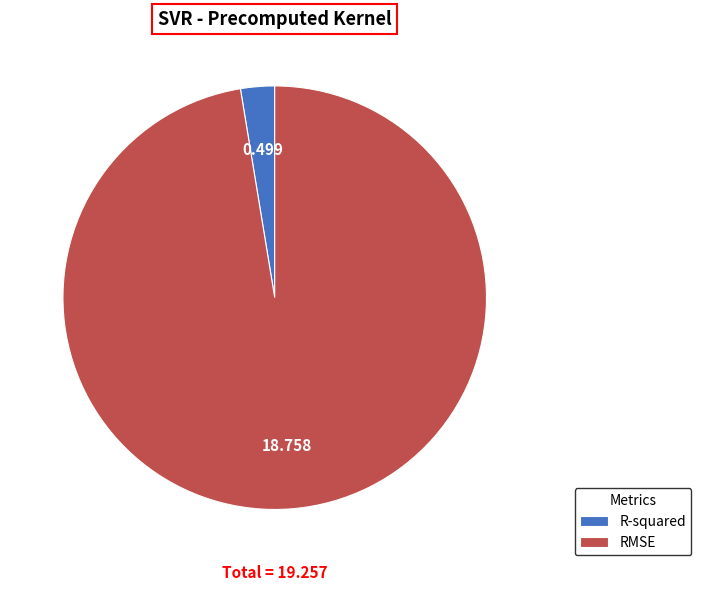

What is the largest slice in the pie chart?

RMSE